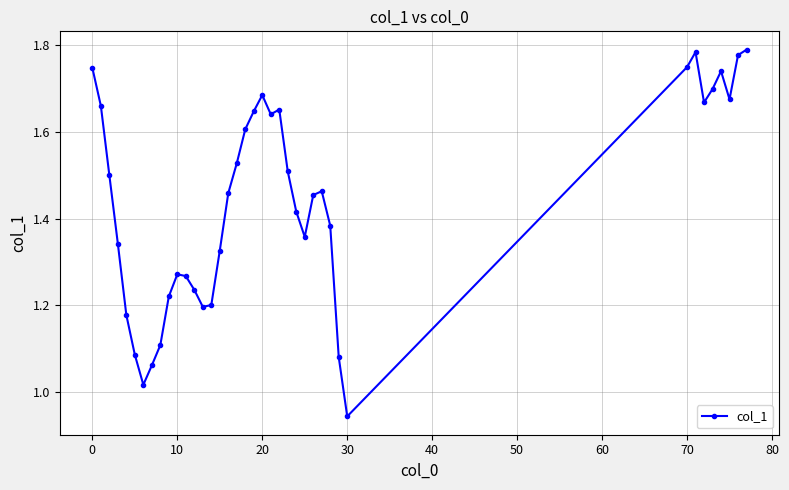

True or false: there are more than 1 points higher than both neighbors.

True